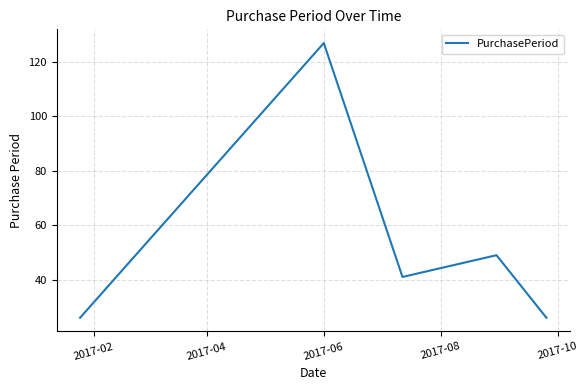

What is the minimum value shown in the chart?

26